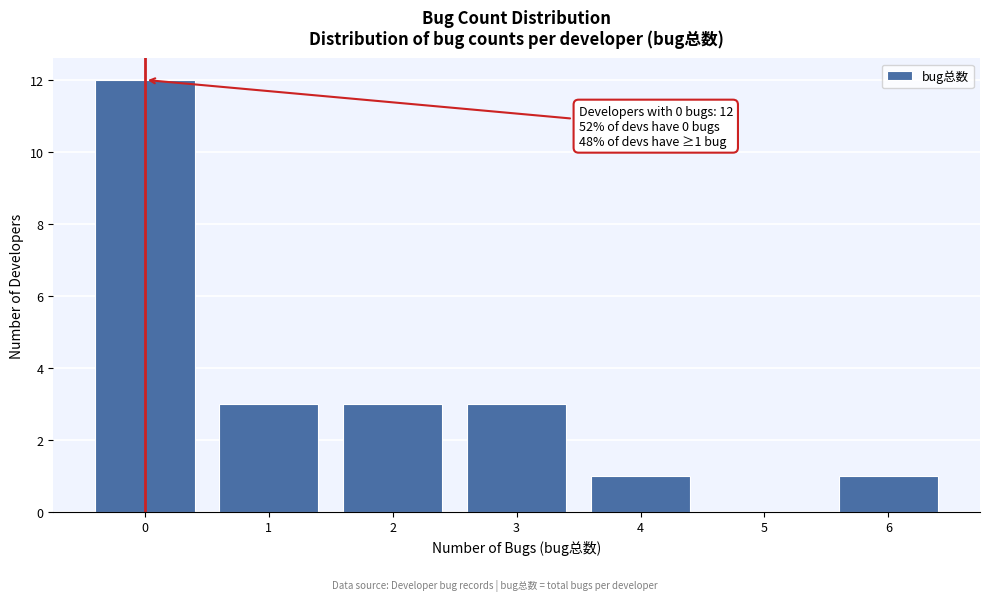

Reading left to right, what are all the values shown in this chart?

0=12	1=3	2=3	3=3	4=1	5=0	6=1